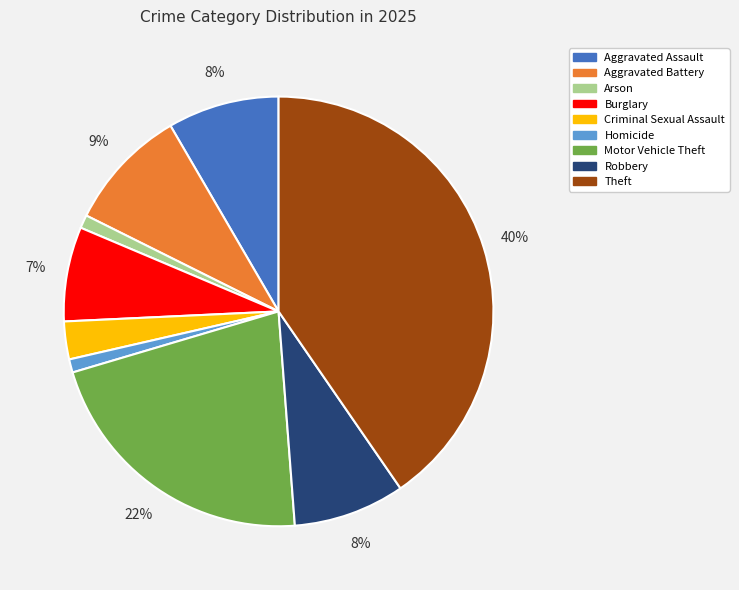

Is Theft the majority of the pie?

No